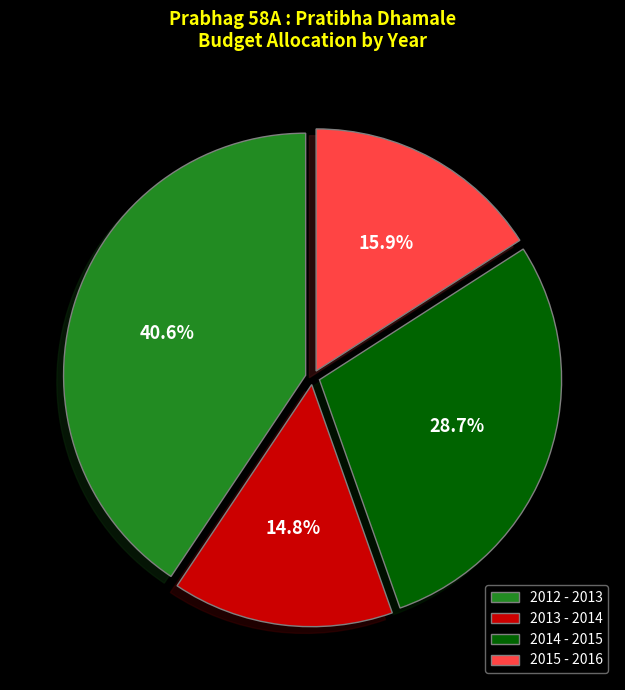

Is it true that 2013 - 2014 is 15% of the pie?

True